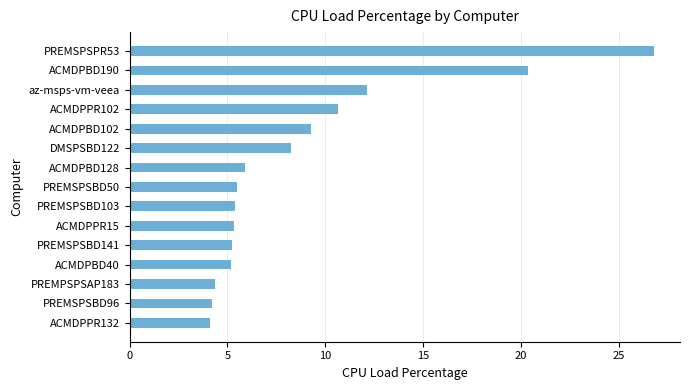

Is it true that the value at DMSPSBD122 is 3.4?

False